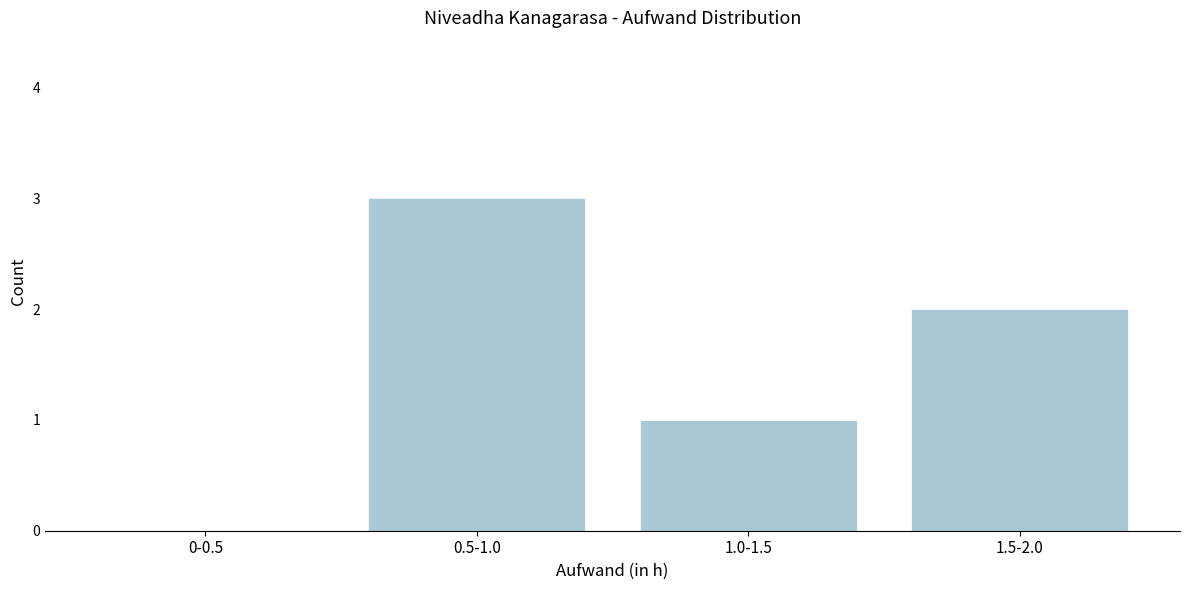

Reading left to right, extract all data points from this chart.

0-0.5=0	0.5-1.0=3	1.0-1.5=1	1.5-2.0=2